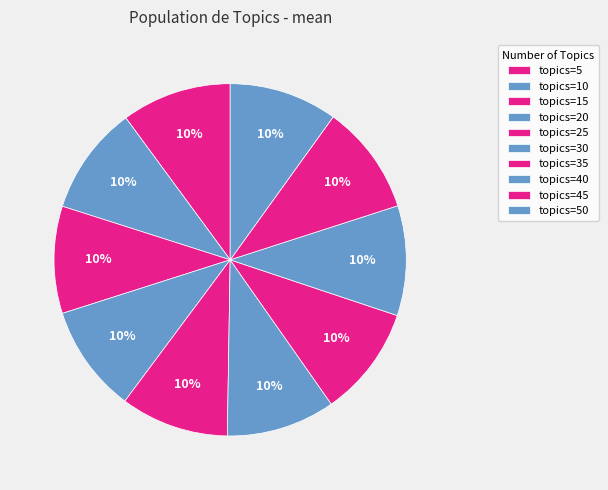

Rank the categories by value from lowest to highest.

15, 20, 25, 50, 10, 30, 5, 40, 45, 35